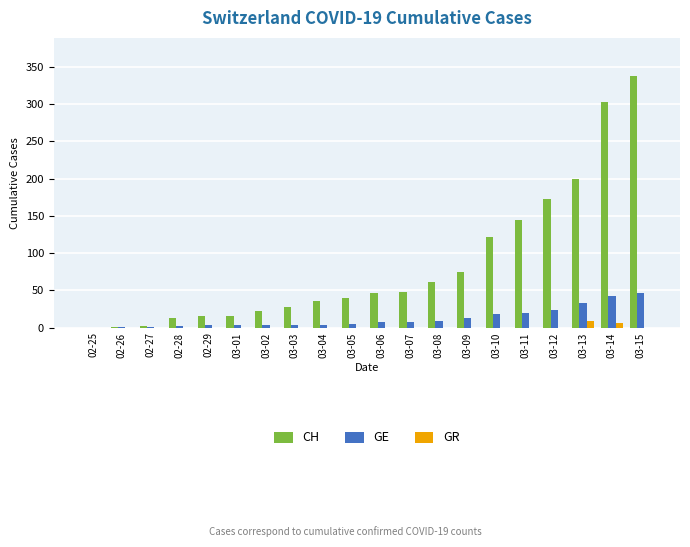

The value of CH at 02-25 is 0. True or false?

True